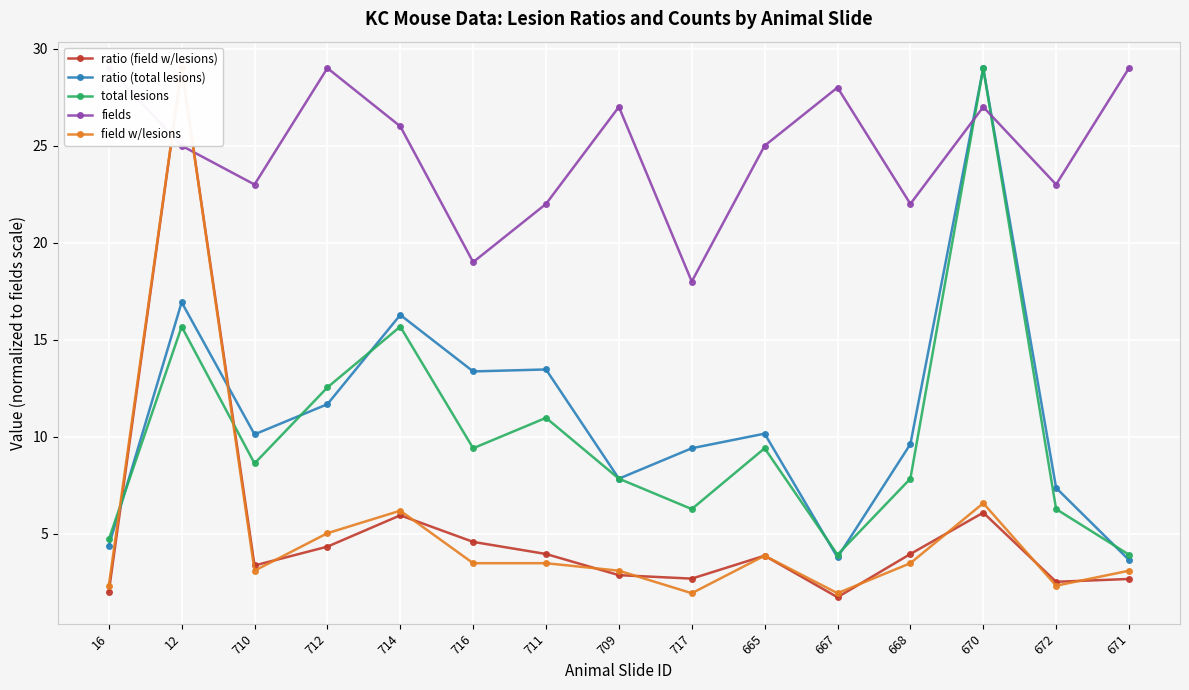

At how many categories does at least one series exceed 13?

15